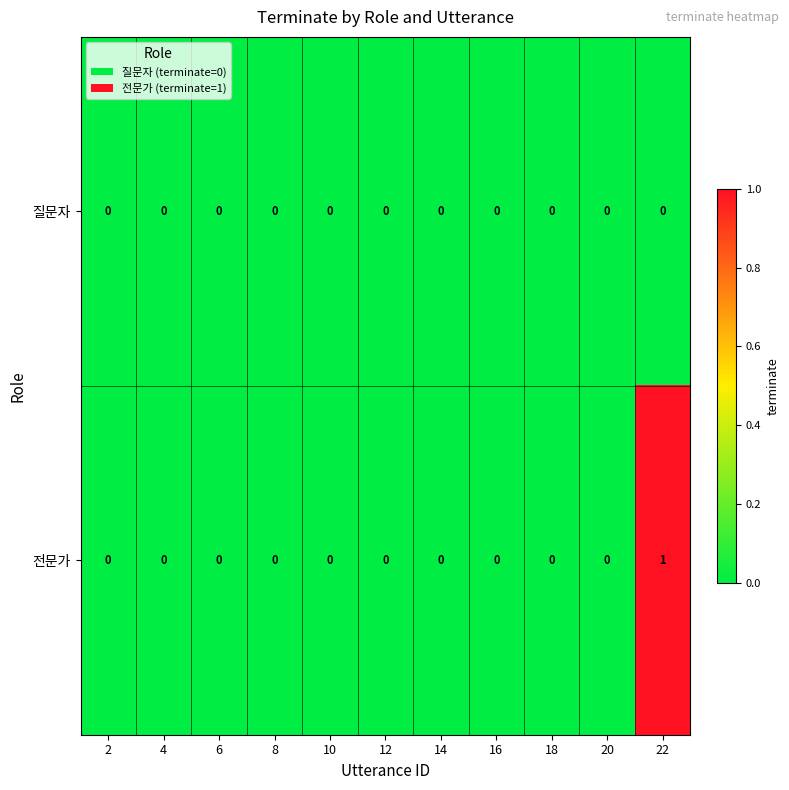

The value of 전문가 at 22 is 2. True or false?

False